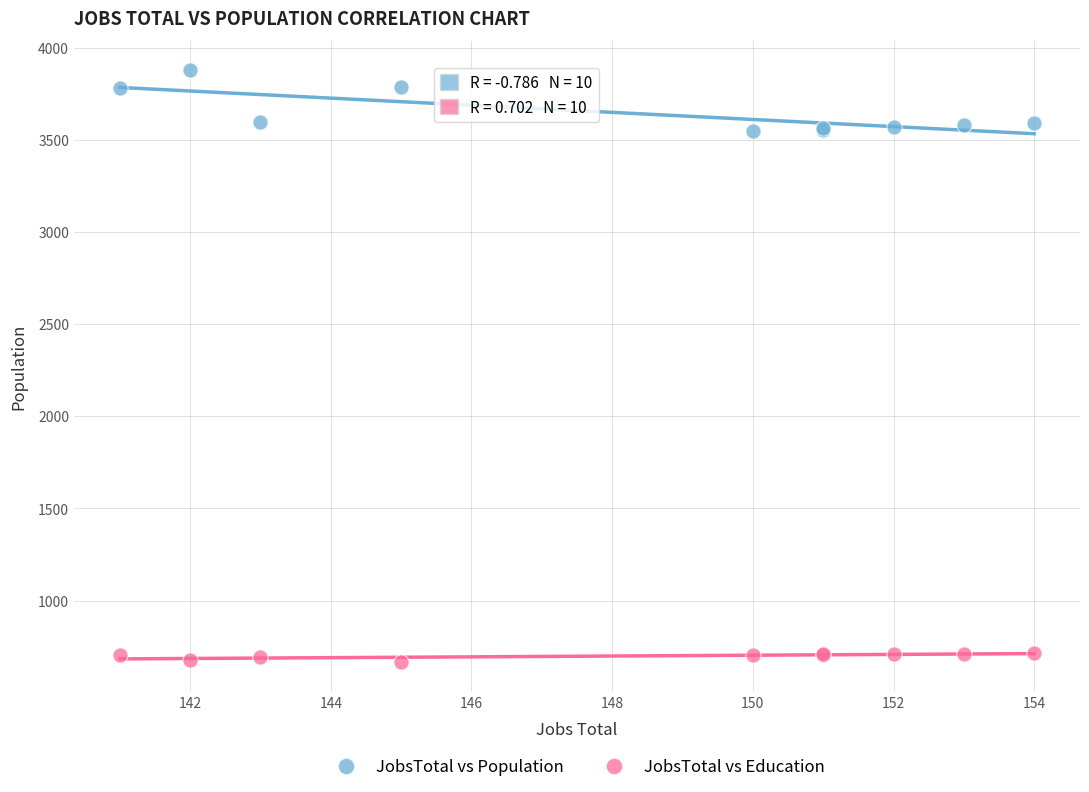

Which series has the widest spread of Y values?

JobsTotal vs Population